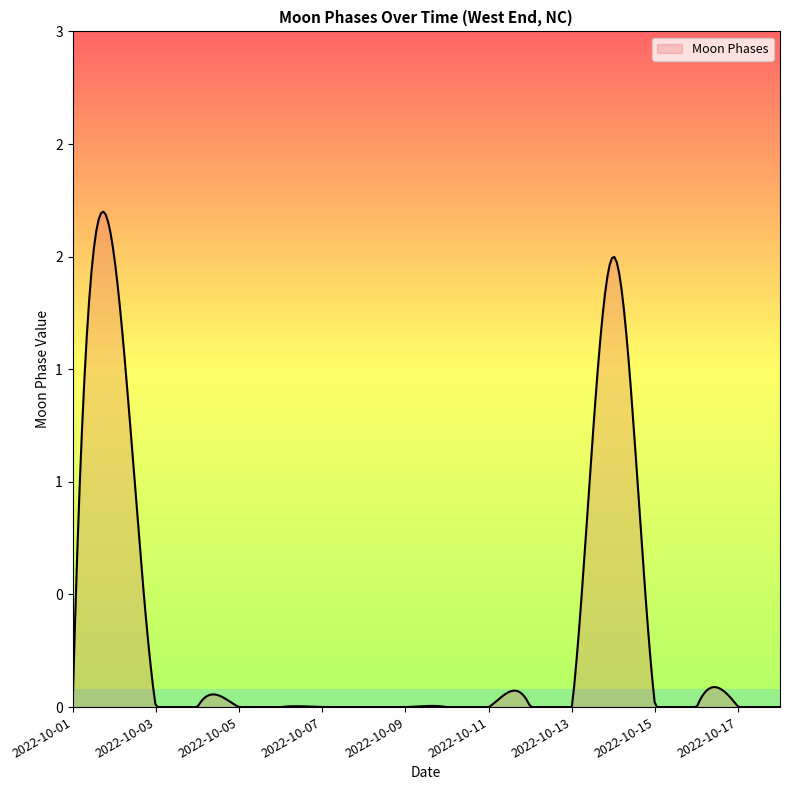

Is this an area chart (filled region under the line)?

Yes